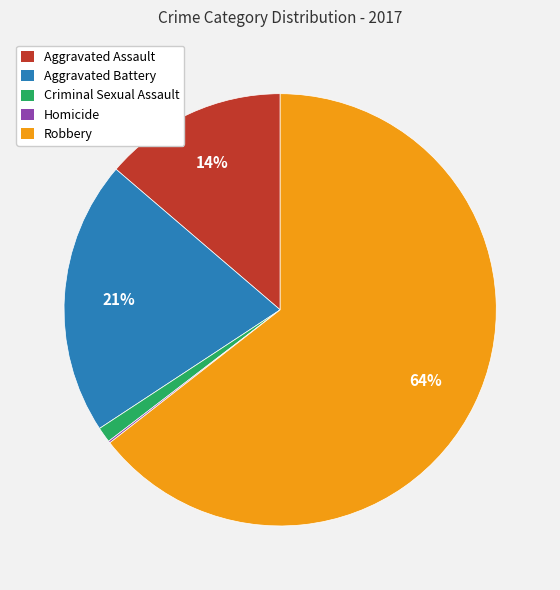

Between Criminal Sexual Assault and Aggravated Assault, which is larger?

Aggravated Assault